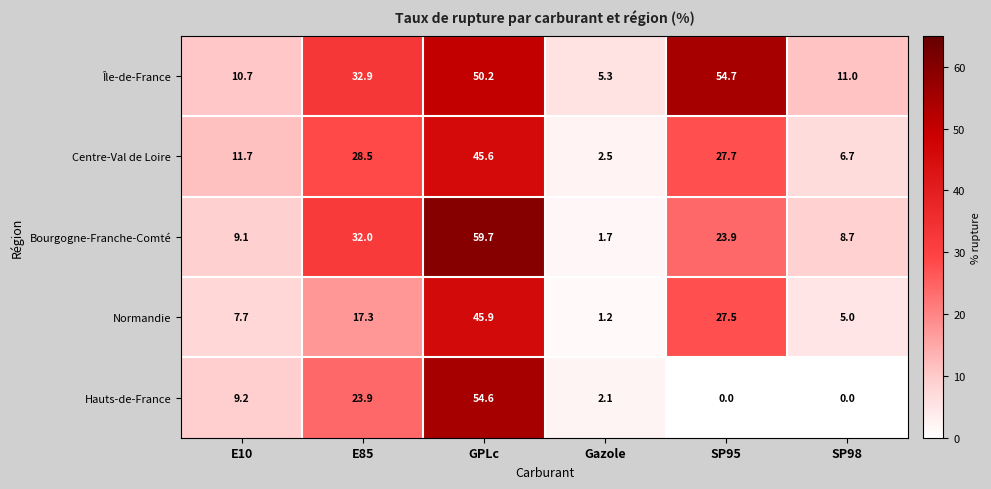

Is it true that Île-de-France equals 32.9 at E85?

True